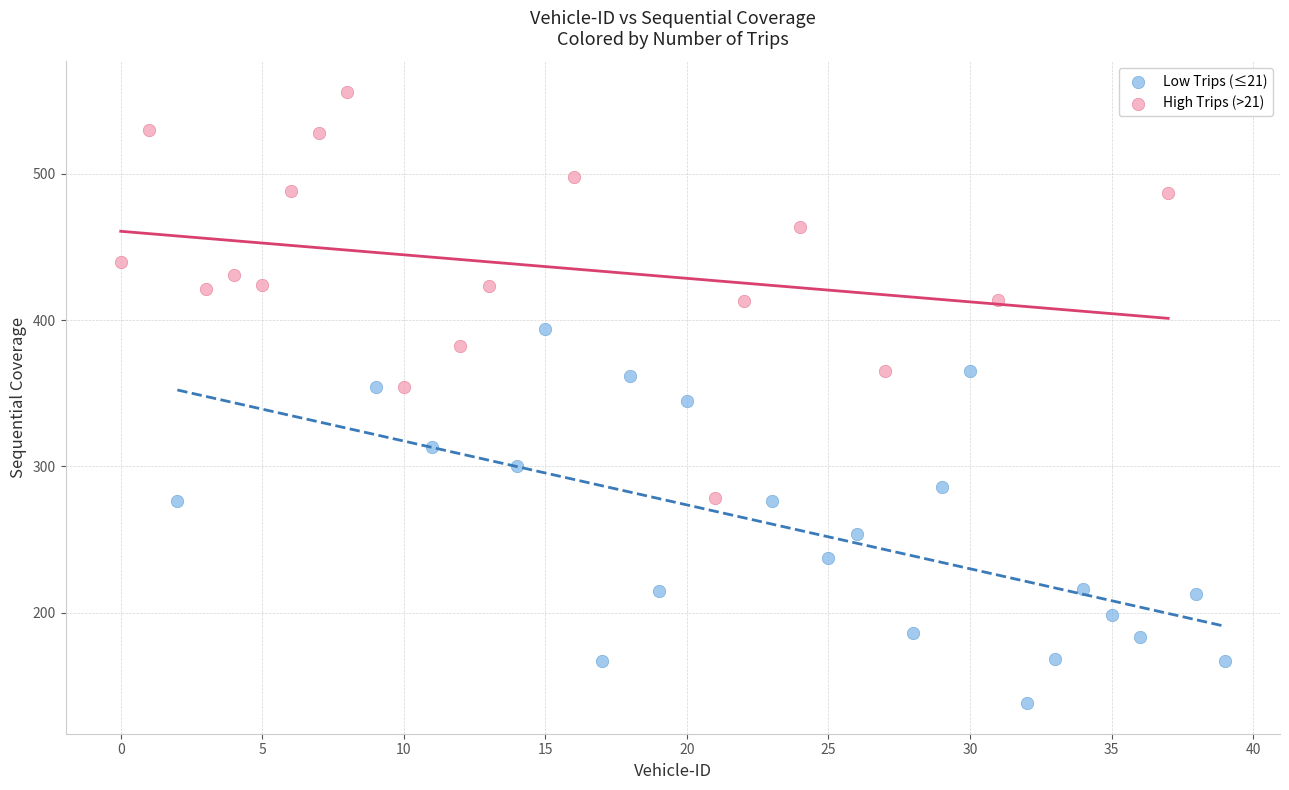

Which series contains the lowest Y value?

Low Trips (≤21)